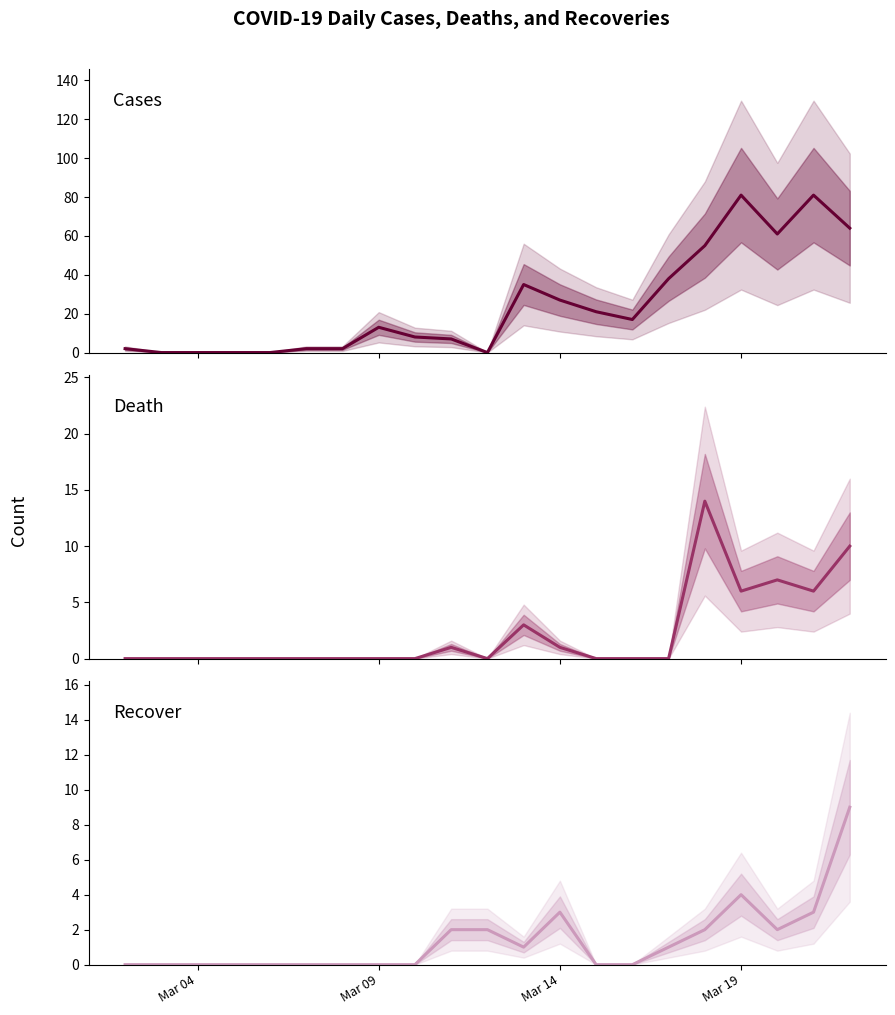

True or false: Recover has a value of 7 at Mar 19.

False